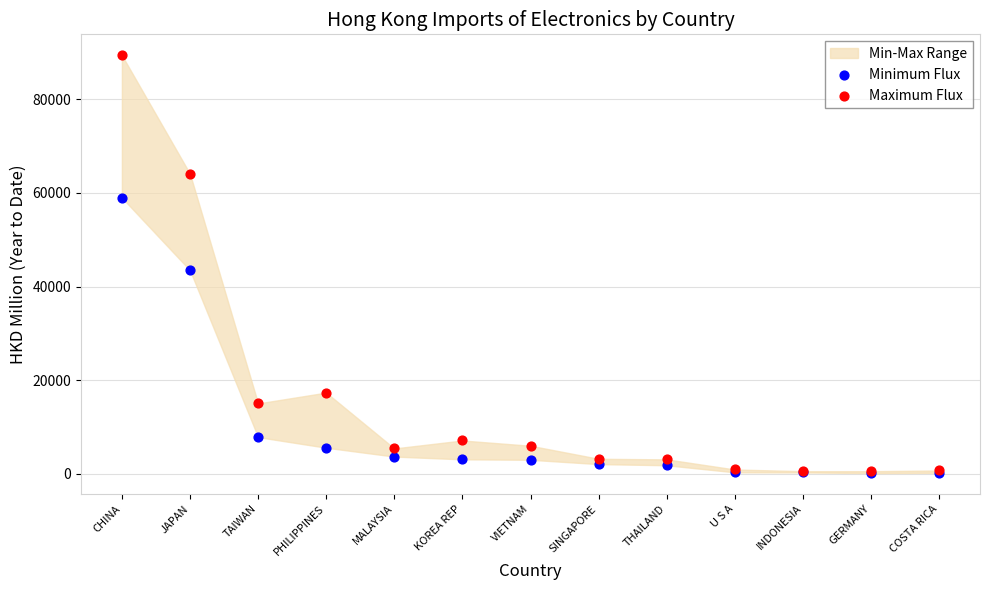

Across all series, what Y value is closest to 44784?

43472.8